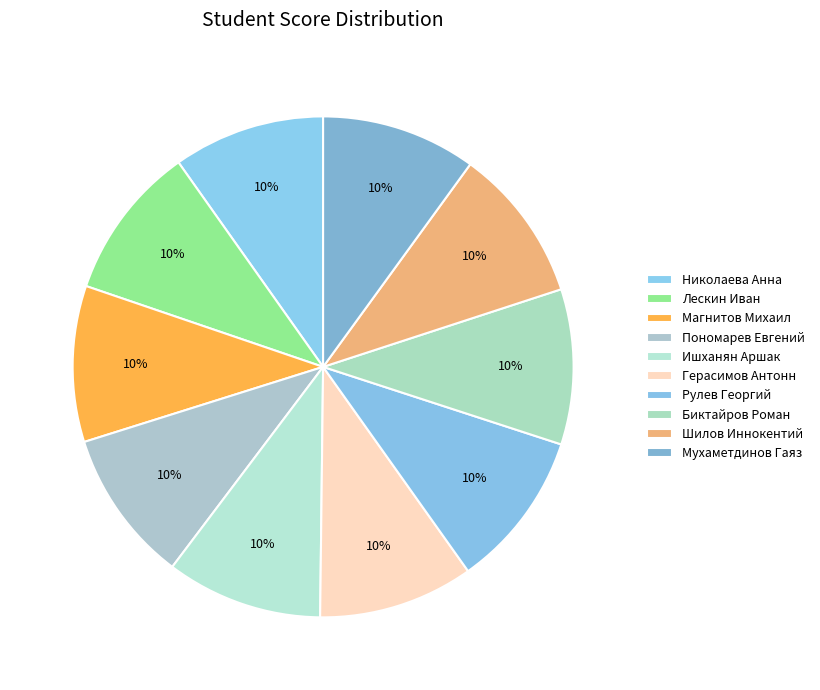

How many slices are in this pie chart?

10